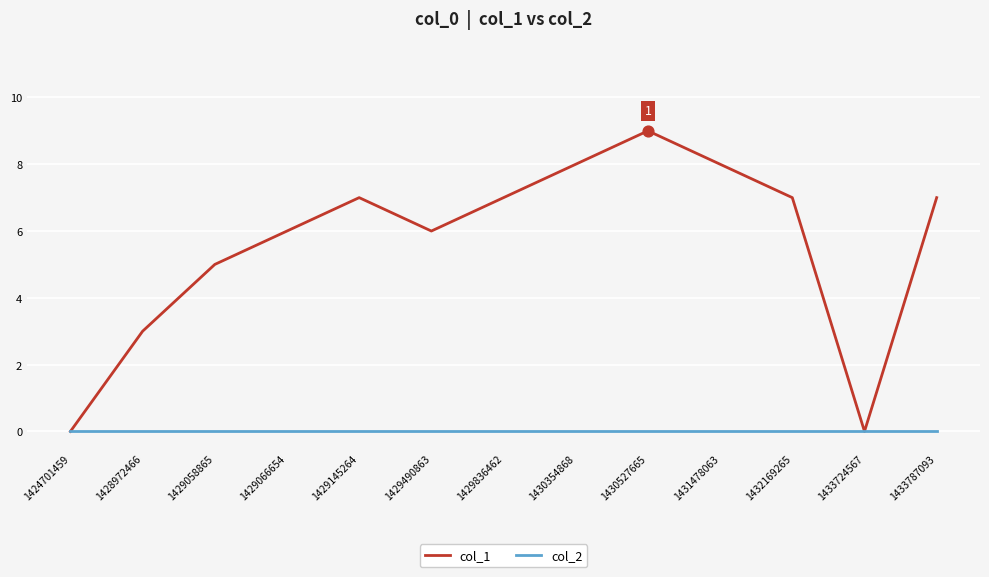

What is the total value across all series at 1432169265?

7